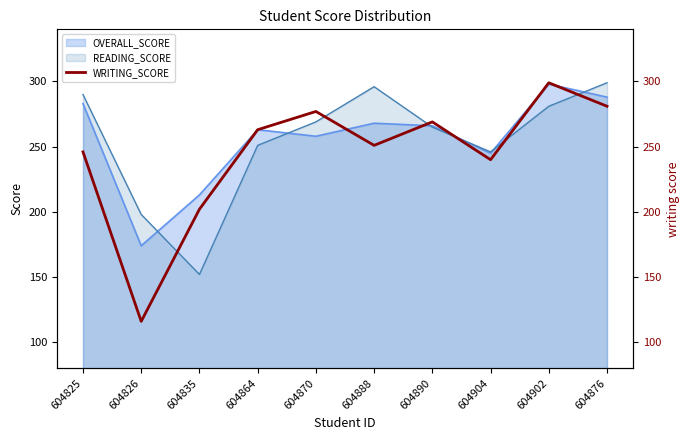

Between 604825 and 604876, which is larger?

604876